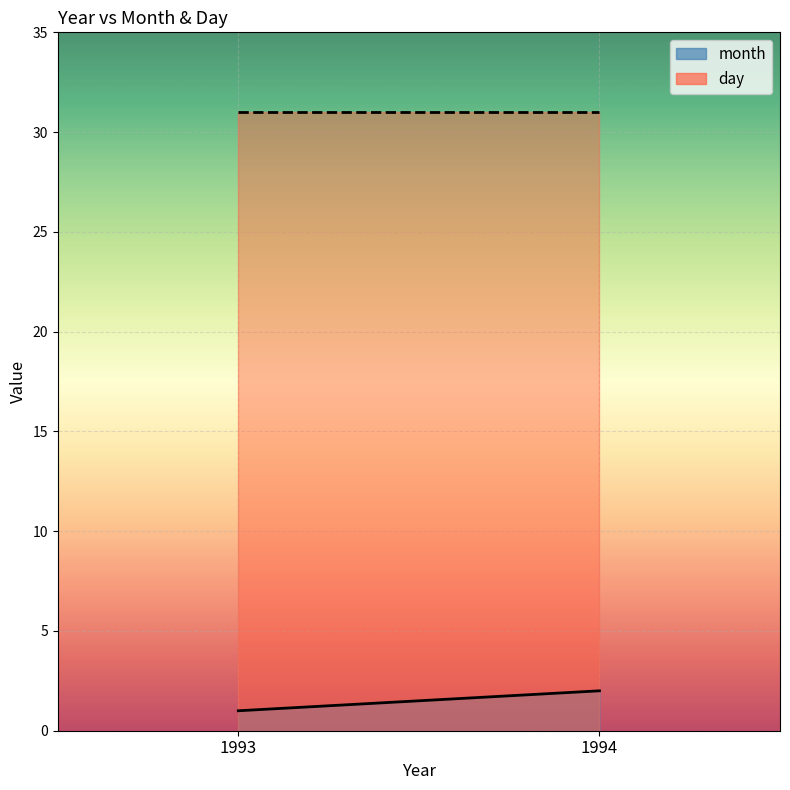

Reading right to left, list all the values displayed in this chart.

month: 1994=2	1993=1
day: 1994=31	1993=31